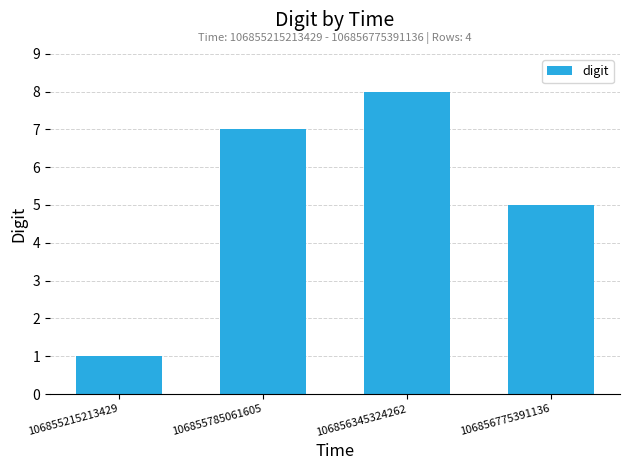

Count the number of data series in this chart.

1